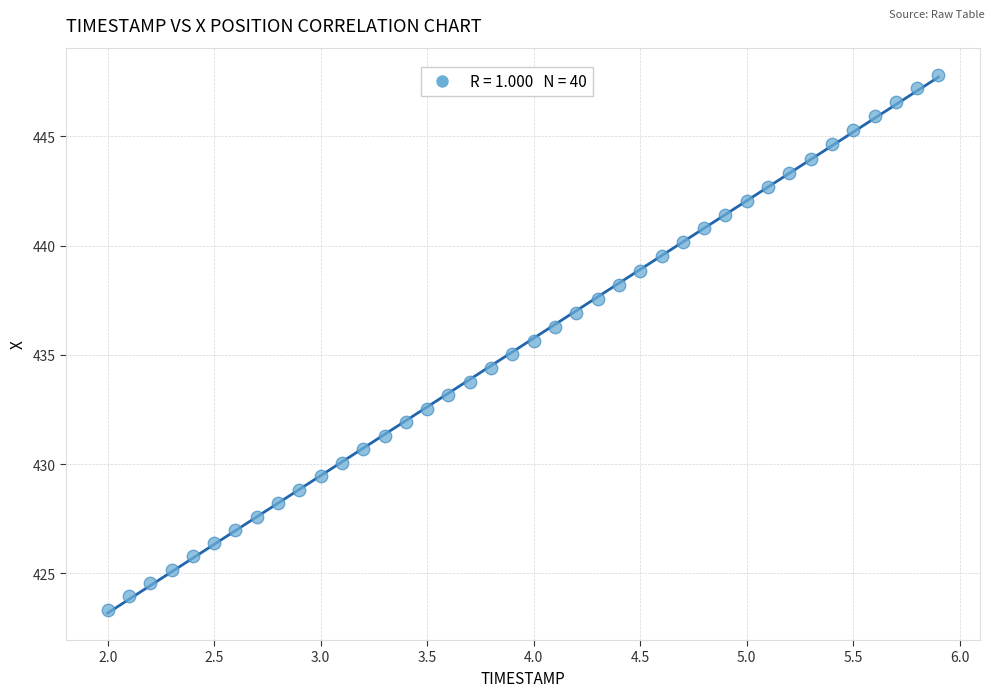

What is the range of Y values (max minus min)?

24.5